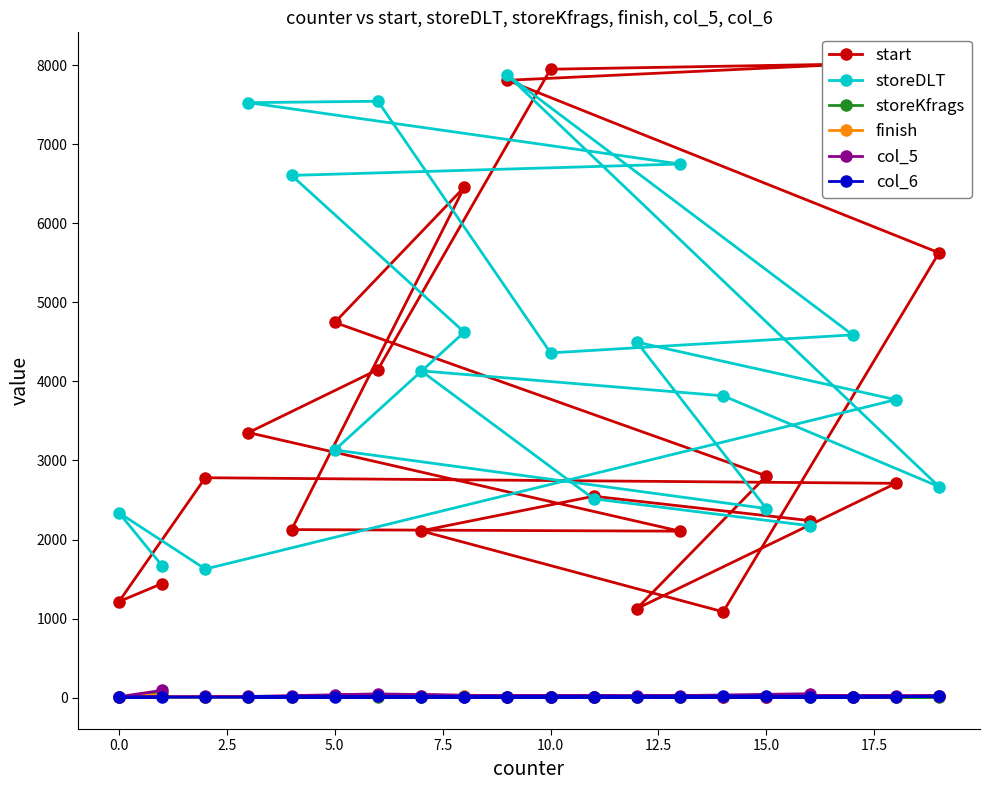

What is the minimum value for storeDLT?

1627